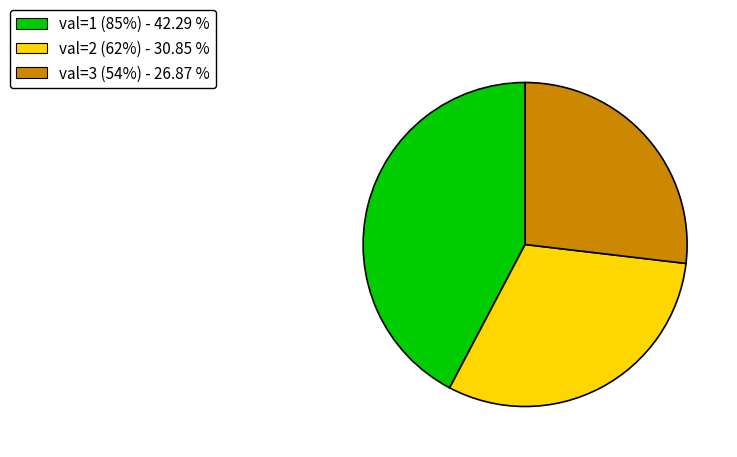

Combined, do val=3 (54%) - 26.87 % and val=2 (62%) - 30.85 % account for over 50%?

Yes